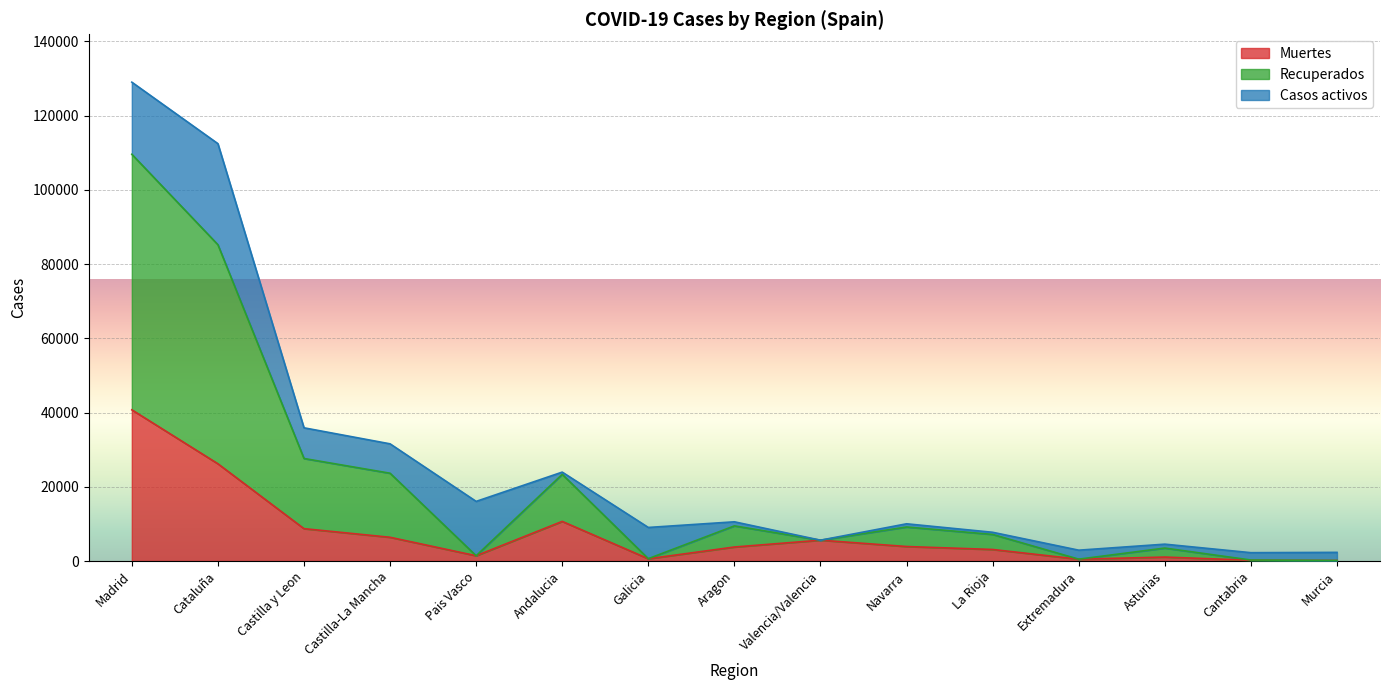

What is the average value of the Muertes series?

7536